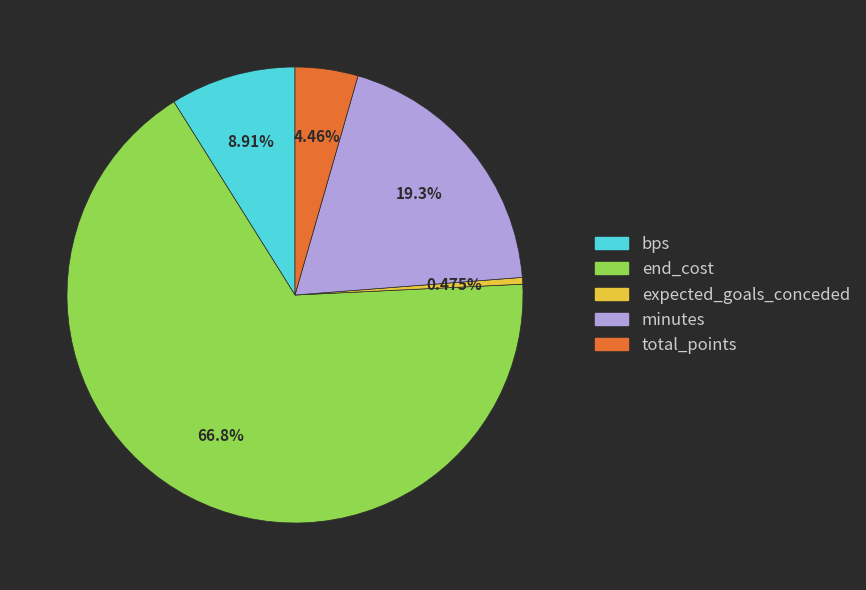

Does any single category account for the majority?

Yes